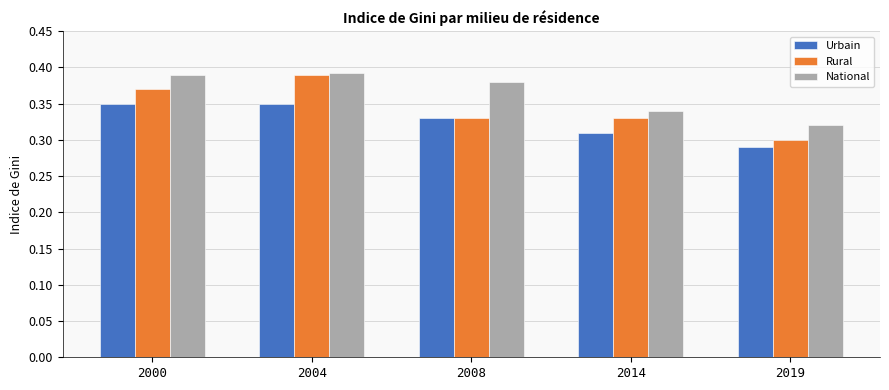

Rank the series at 2000 from highest to lowest value.

National, Rural, Urbain